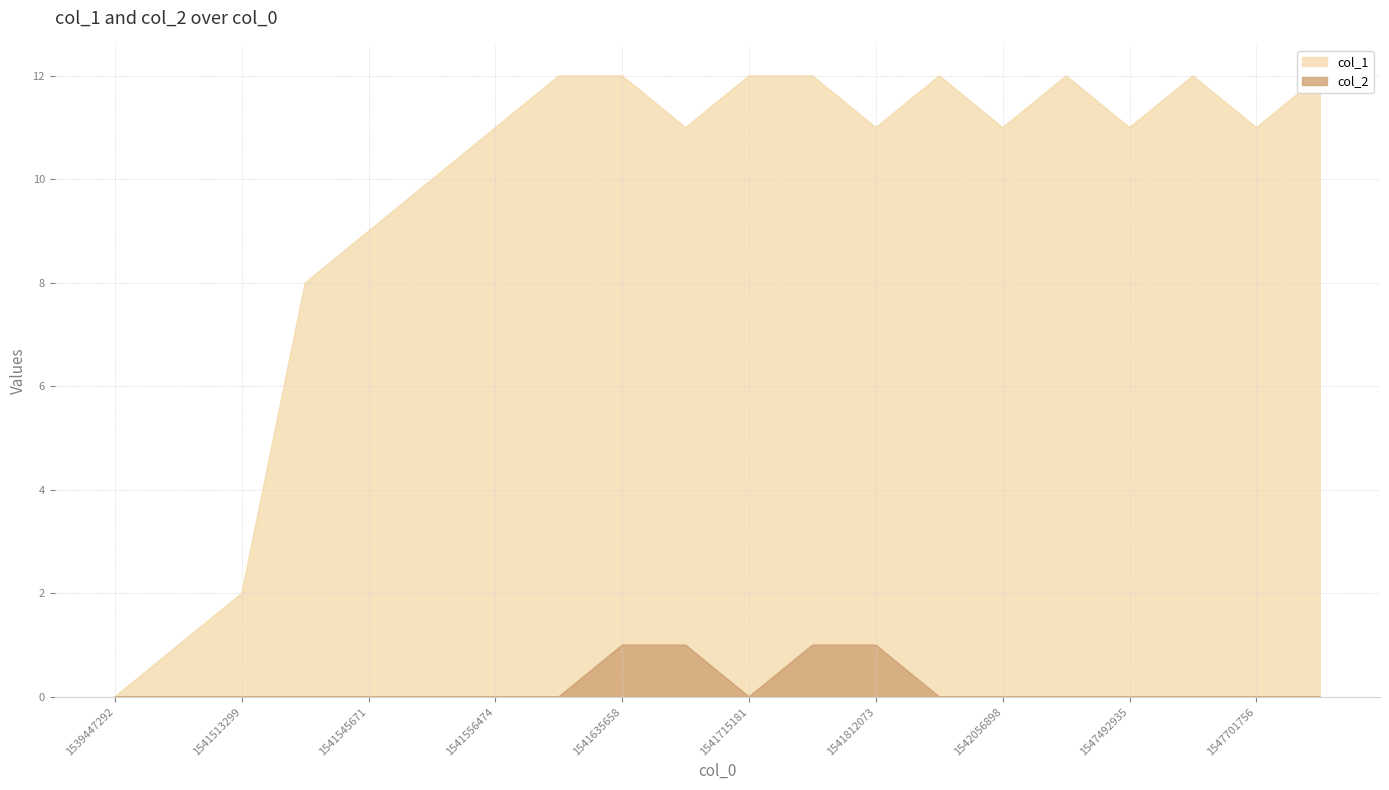

Reading left to right, what are all the values shown in this chart?

col_1: 1539447292=0	1541459300=1	1541513299=2	1541542178=8	1541545671=9	1541549260=10	1541556474=11	1541560056=12	1541635658=12	1541711491=11	1541715181=12	1541732866=12	1541812073=11	1541822890=12	1542056898=11	1542802315=12	1547492935=11	1547676536=12	1547701756=11	1547737722=12
col_2: 1539447292=0	1541459300=0	1541513299=0	1541542178=0	1541545671=0	1541549260=0	1541556474=0	1541560056=0	1541635658=1	1541711491=1	1541715181=0	1541732866=1	1541812073=1	1541822890=0	1542056898=0	1542802315=0	1547492935=0	1547676536=0	1547701756=0	1547737722=0